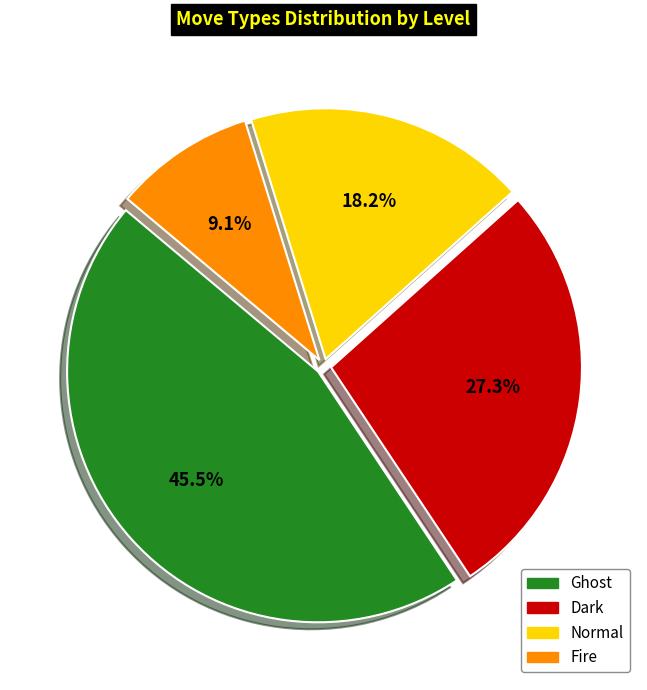

Is there any slice that represents more than half of the pie?

No